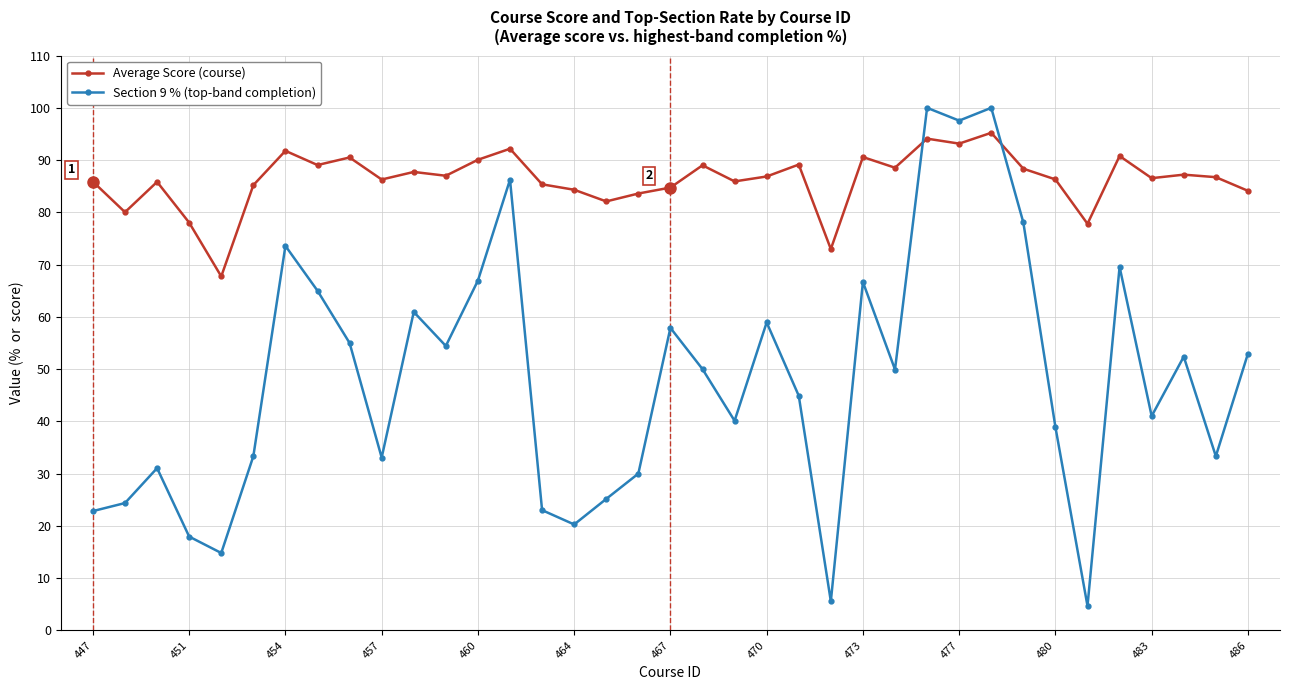

What is the maximum value shown in the chart?

100.0